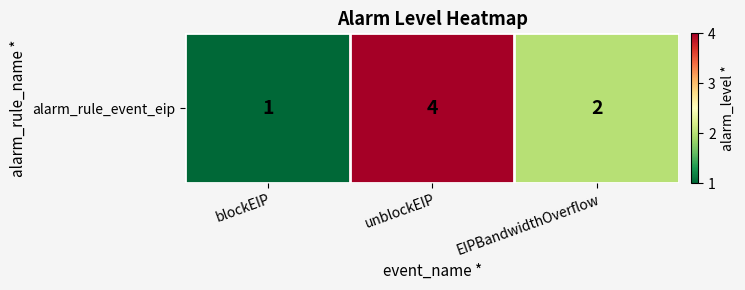

Count the number of data series in this chart.

1